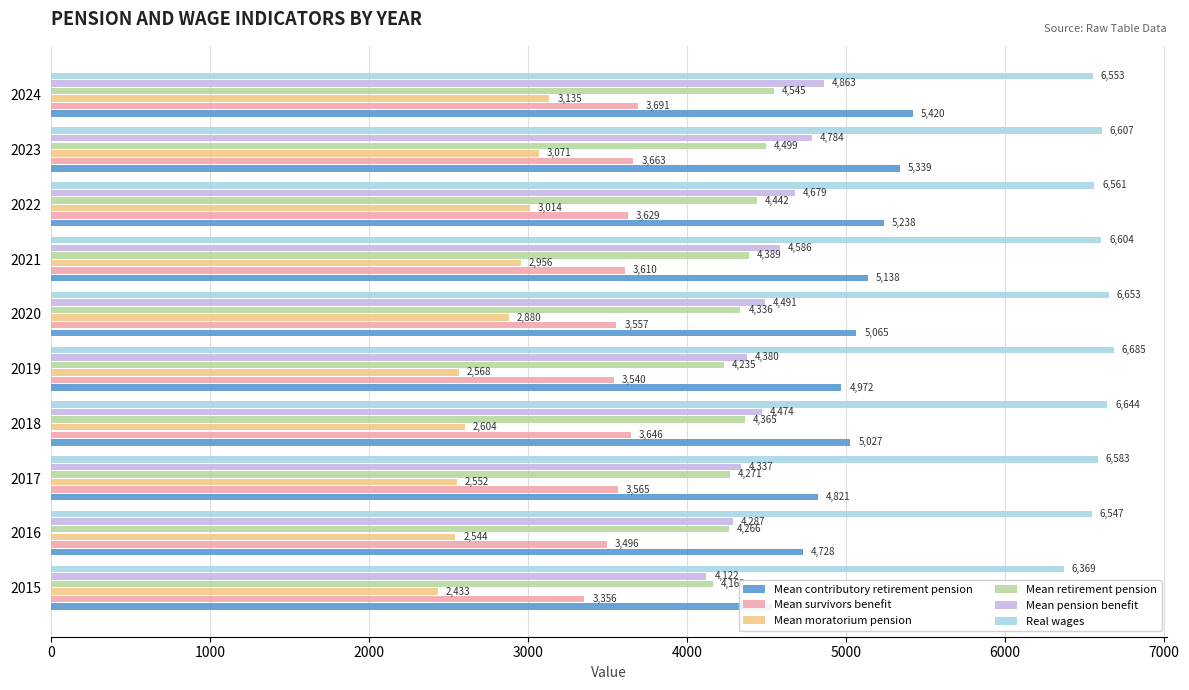

Reading right to left, transcribe all the data shown in this chart.

Mean contributory retirement pension: 5420.2	5339.3	5238.0	5138.1	5065.0	4971.6	5027.0	4821.4	4727.6	4532.6
Mean survivors benefit: 3691.5	3663.2	3628.7	3609.8	3556.9	3539.9	3645.7	3564.5	3496.2	3356.0
Mean moratorium pension: 3135.0	3071.2	3014.2	2956.2	2879.9	2567.8	2604.1	2552.0	2544.3	2432.6
Mean retirement pension: 4545.5	4499.1	4441.7	4389.1	4336.1	4234.7	4365.1	4270.7	4266.4	4161.9
Mean pension benefit: 4862.5	4783.5	4679.0	4585.8	4491.0	4379.6	4473.6	4337.0	4286.9	4122.0
Real wages: 6552.6	6607.0	6561.3	6604.3	6653.0	6685.0	6644.0	6583.2	6546.8	6368.9